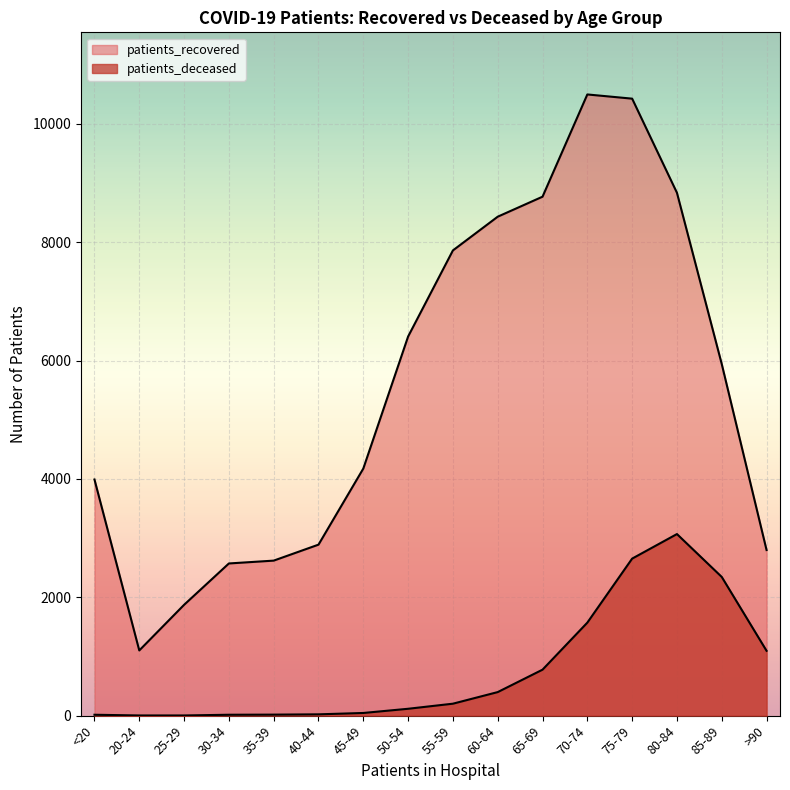

Which category has the highest value in the patients_deceased series?

80-84